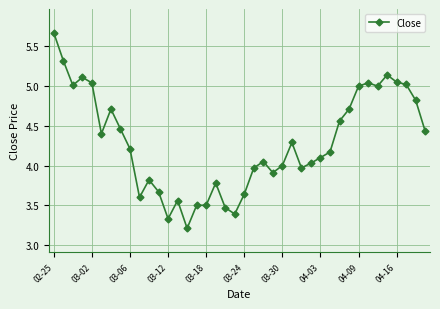

What is the value of the 13th point from the left?

3.3